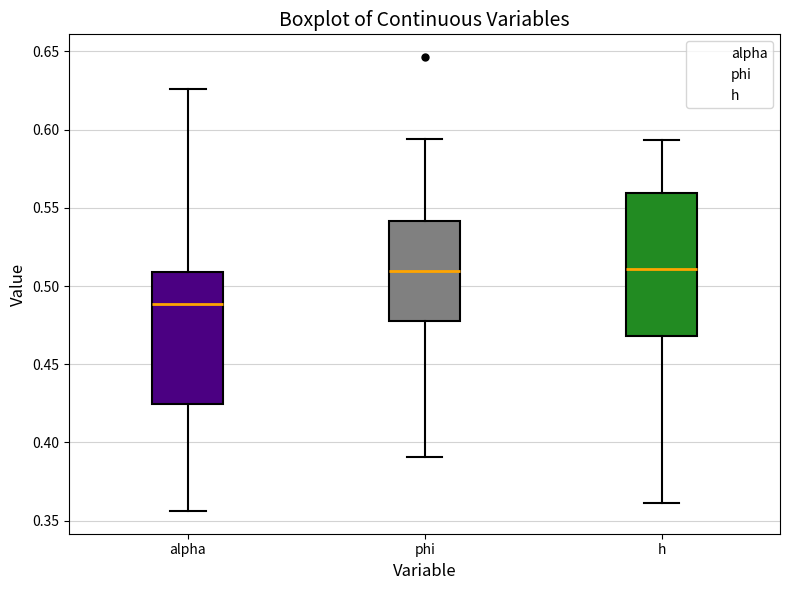

Which box is the tallest, from its lower edge to its upper edge?

h